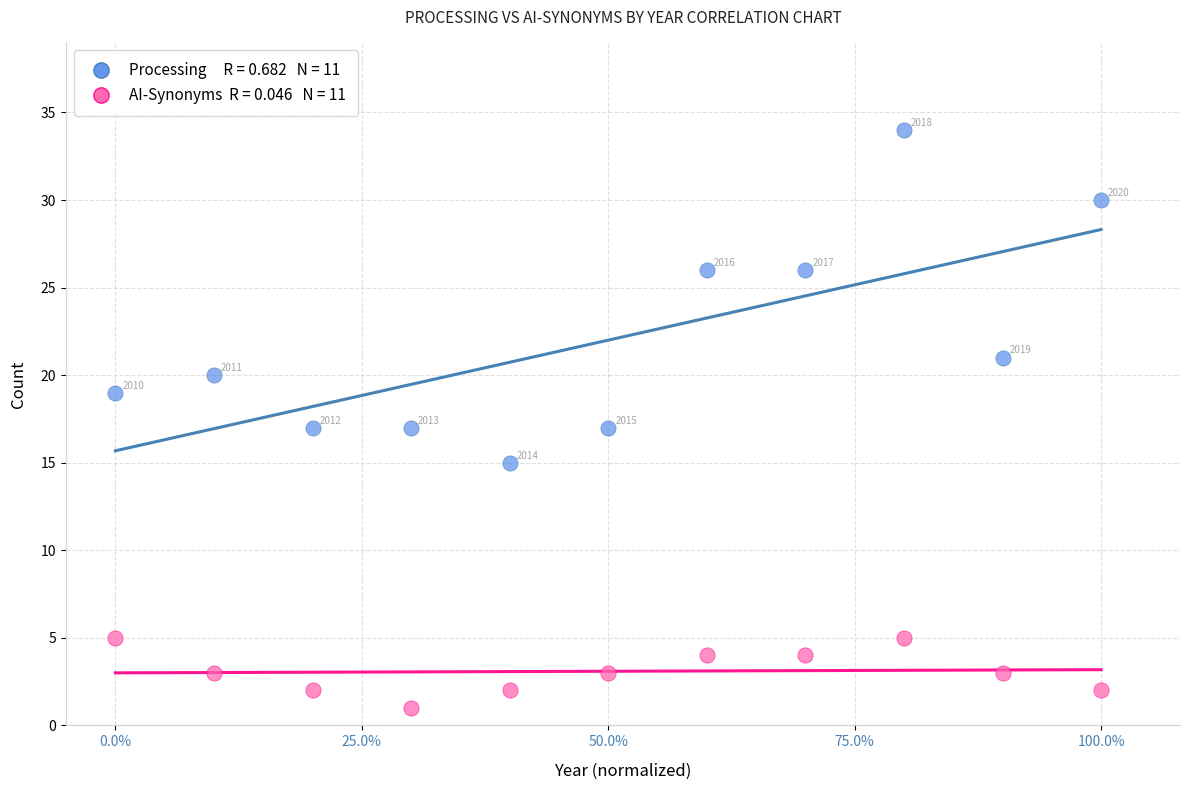

Across all series, what Y value is closest to 17?

17